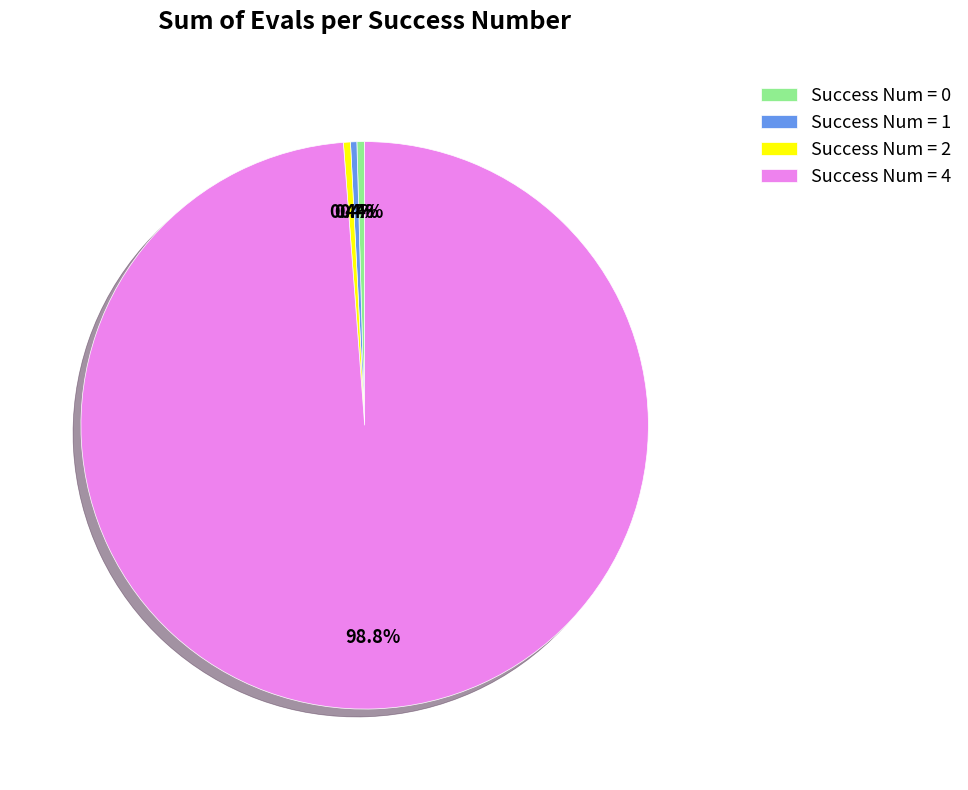

Which category has the biggest portion of the pie?

Success Num = 4